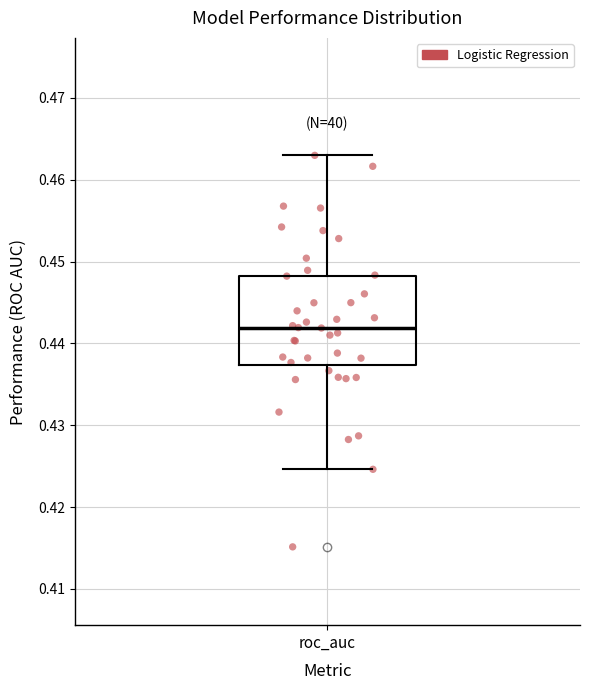

Read this box plot against the y-axis: the position of the median line, the range covered by the box, and the ends of both whiskers. The values are not printed on the chart, so give them approximately, as read against the axis.

median 0.442, box 0.437 to 0.448, whiskers 0.425 to 0.463